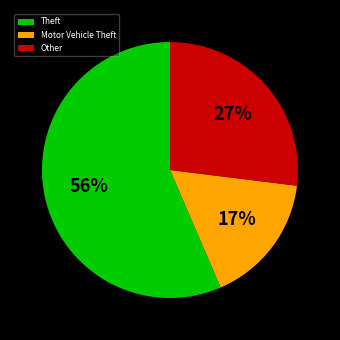

Do Theft and Other together represent more than half of the pie?

Yes